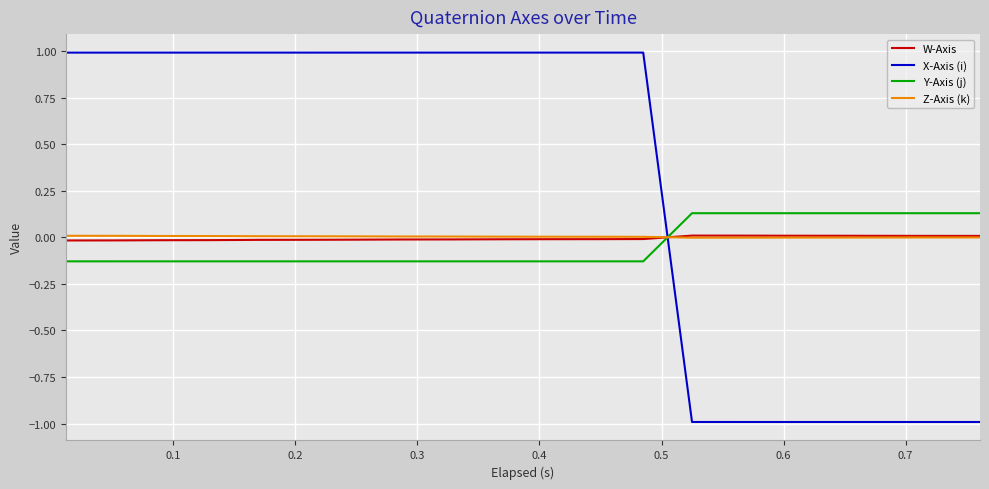

What is the smallest value displayed?

-1.0